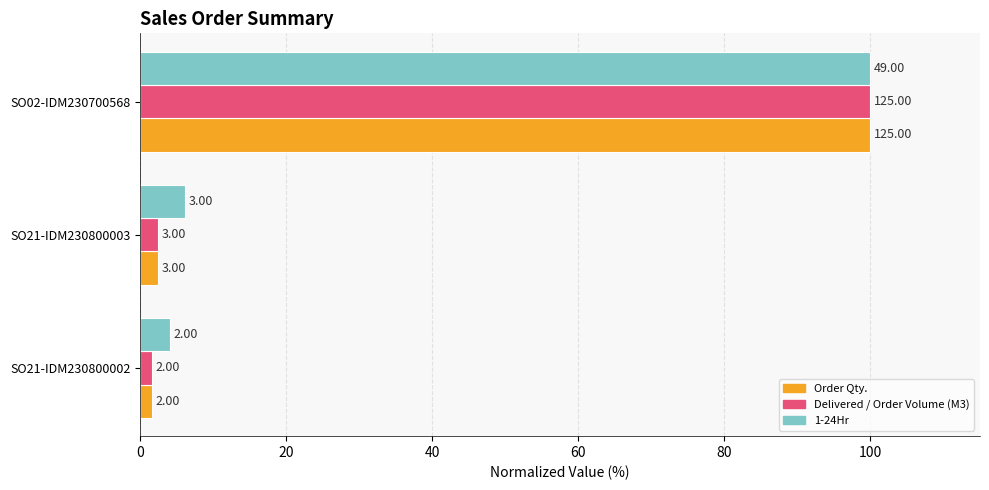

Which series has the largest total across all categories?

1-24Hr